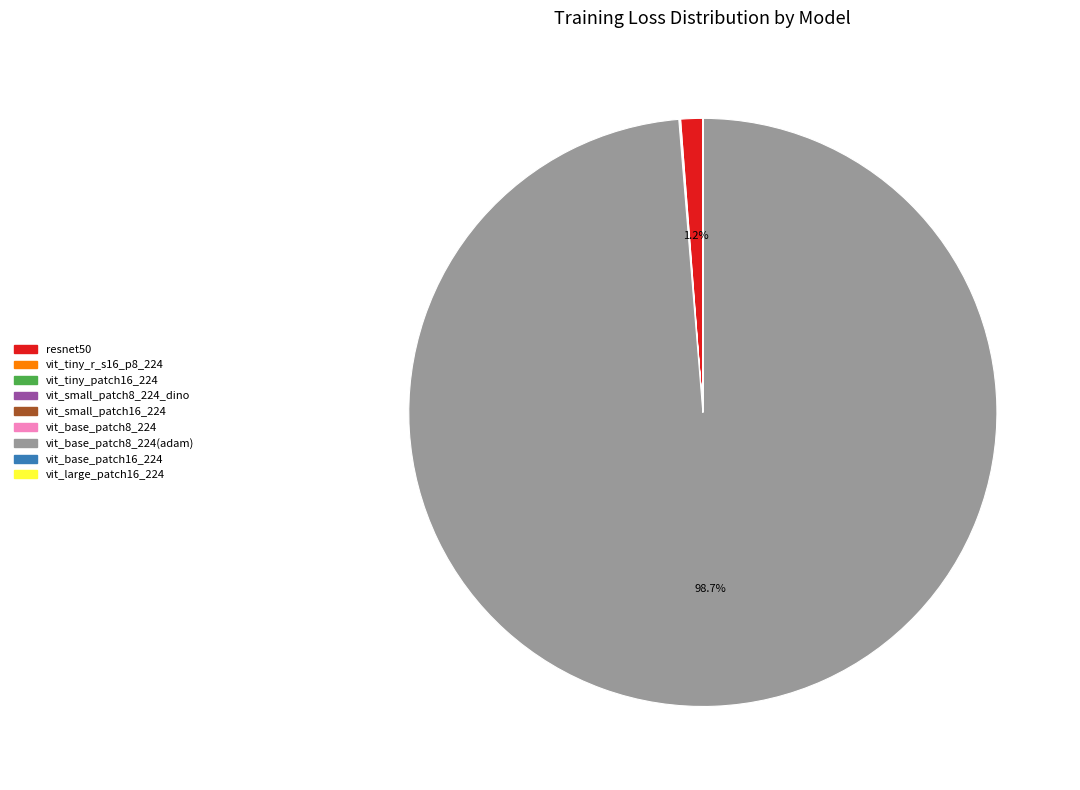

Is there any slice that represents more than half of the pie?

Yes